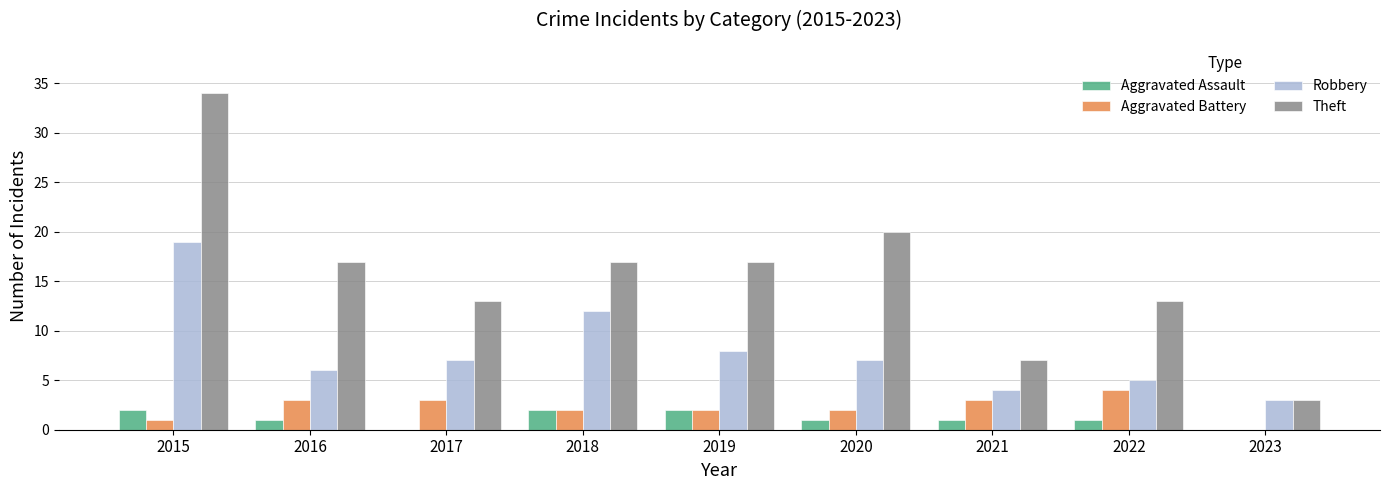

Which series has the largest total across all categories?

Theft